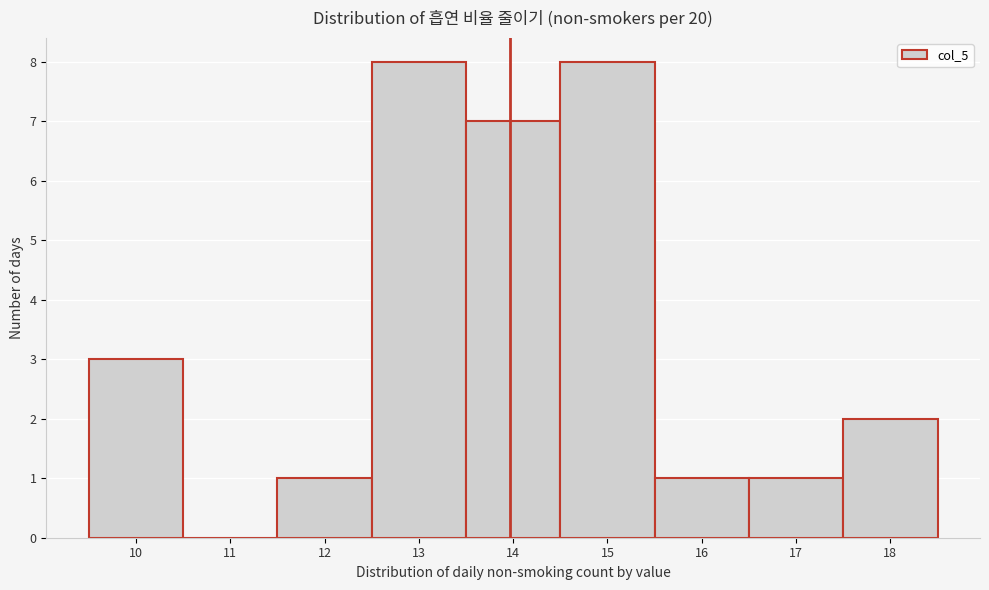

Reading left to right, transcribe this chart: for each bar, give the range it covers on the x-axis and its height. The values are not printed on the chart, so give them approximately, as read against the axis.

9.5 to 10.5: 3
10.5 to 11.5: 0
11.5 to 12.5: 1
12.5 to 13.5: 8
13.5 to 14.5: 7
14.5 to 15.5: 8
15.5 to 16.5: 1
16.5 to 17.5: 1
17.5 to 18.5: 2